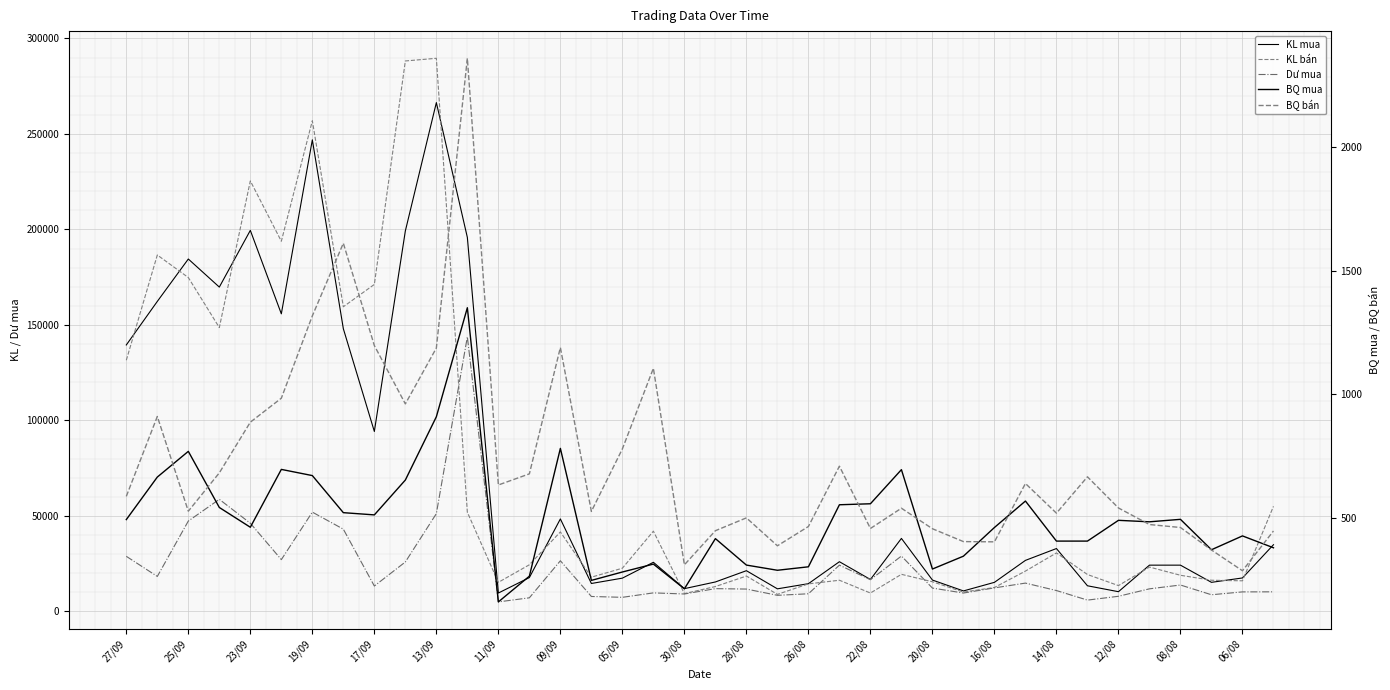

Which series has the widest spread of values?

KL bán